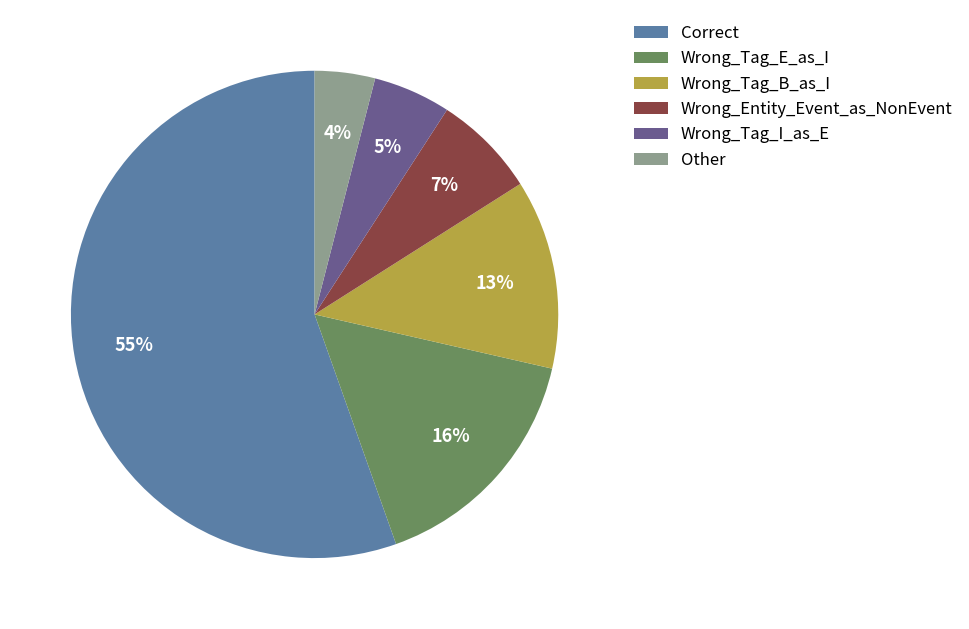

Which category has the smallest portion of the pie?

Other